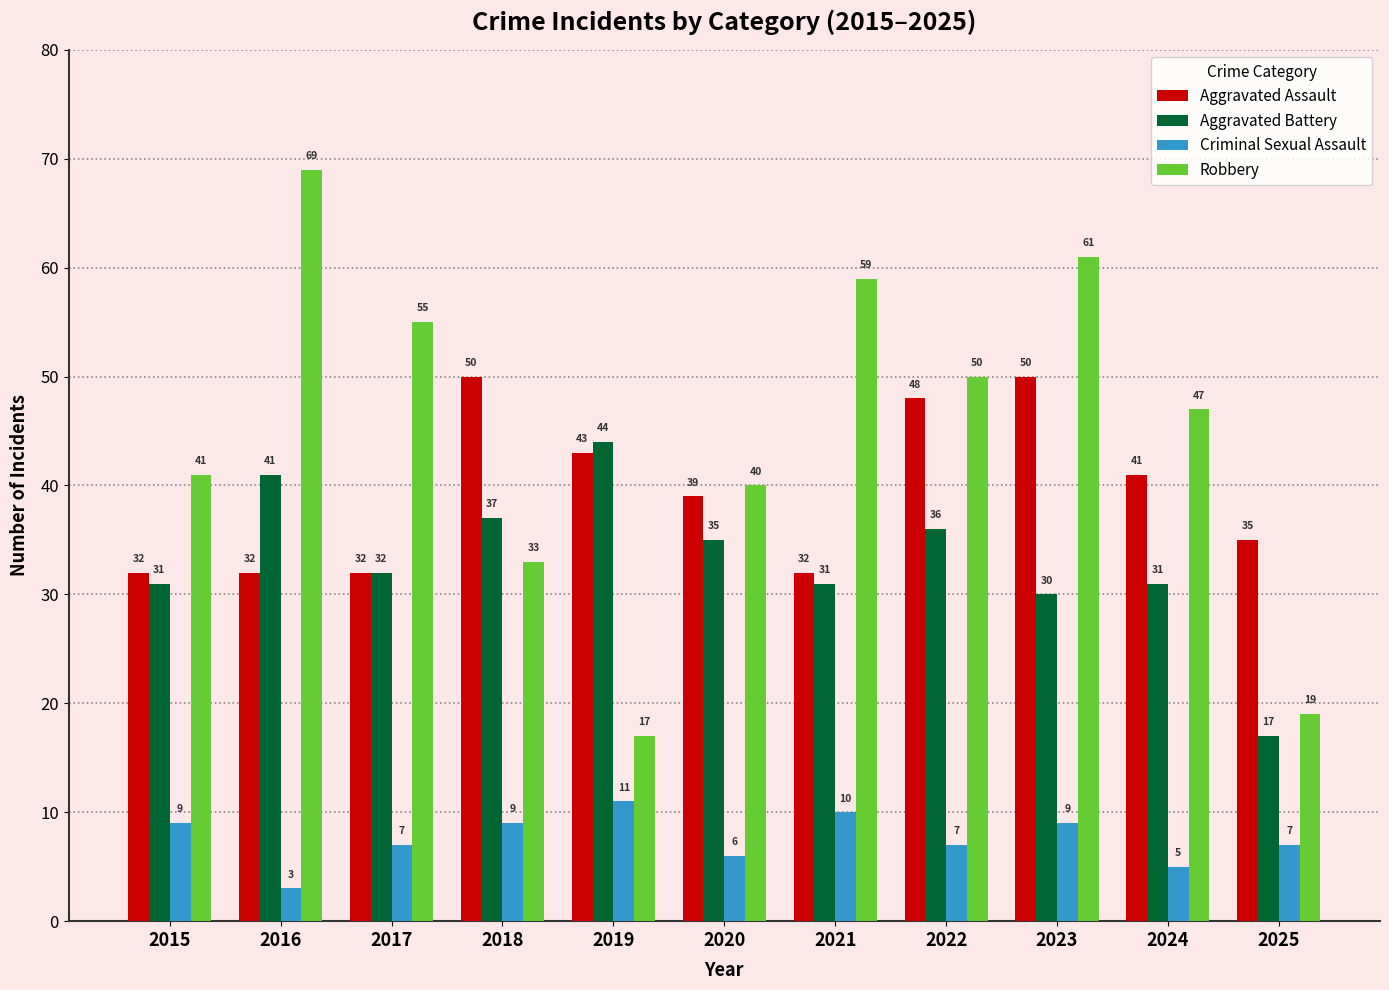

Is the value of Criminal Sexual Assault at 2018 greater than the value of Aggravated Assault at 2016?

No